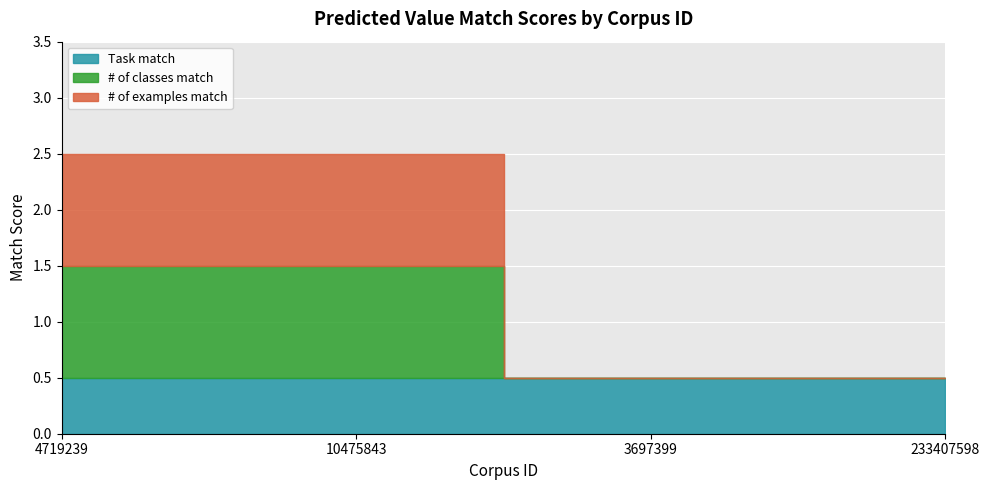

What value does the Task match series have at 4719239?

0.5